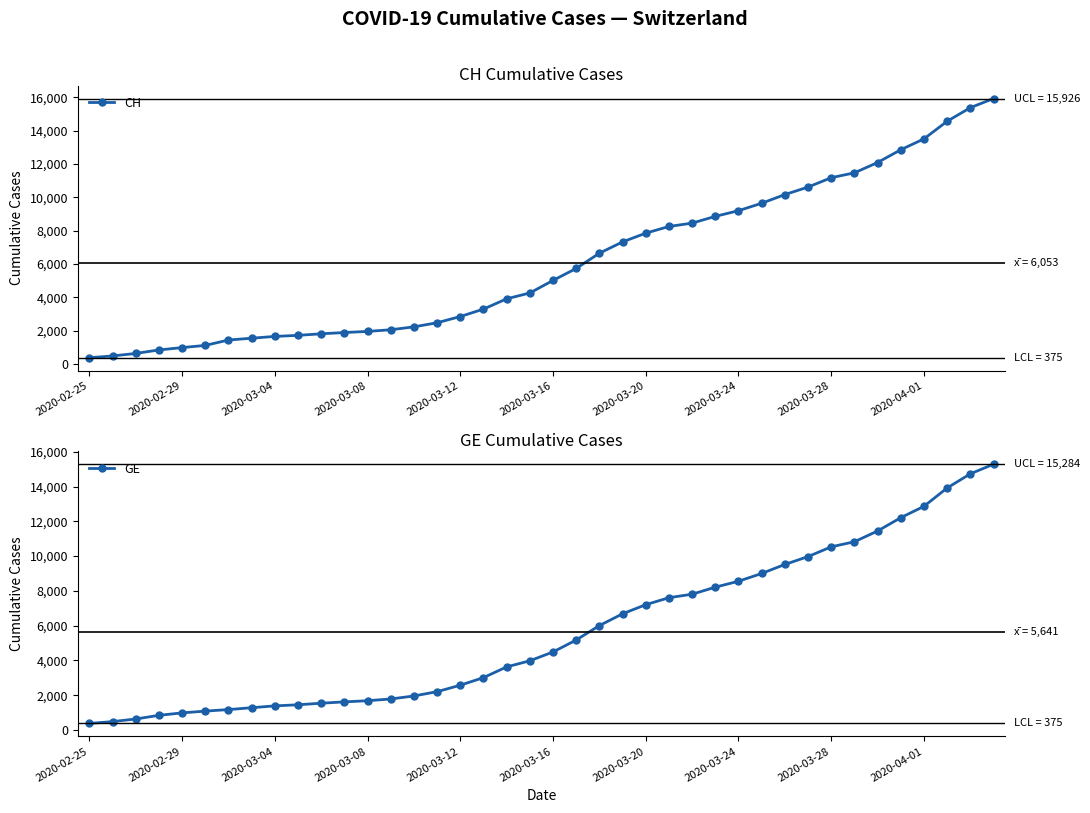

Rank the series by their maximum value, from lowest to highest.

GE, CH